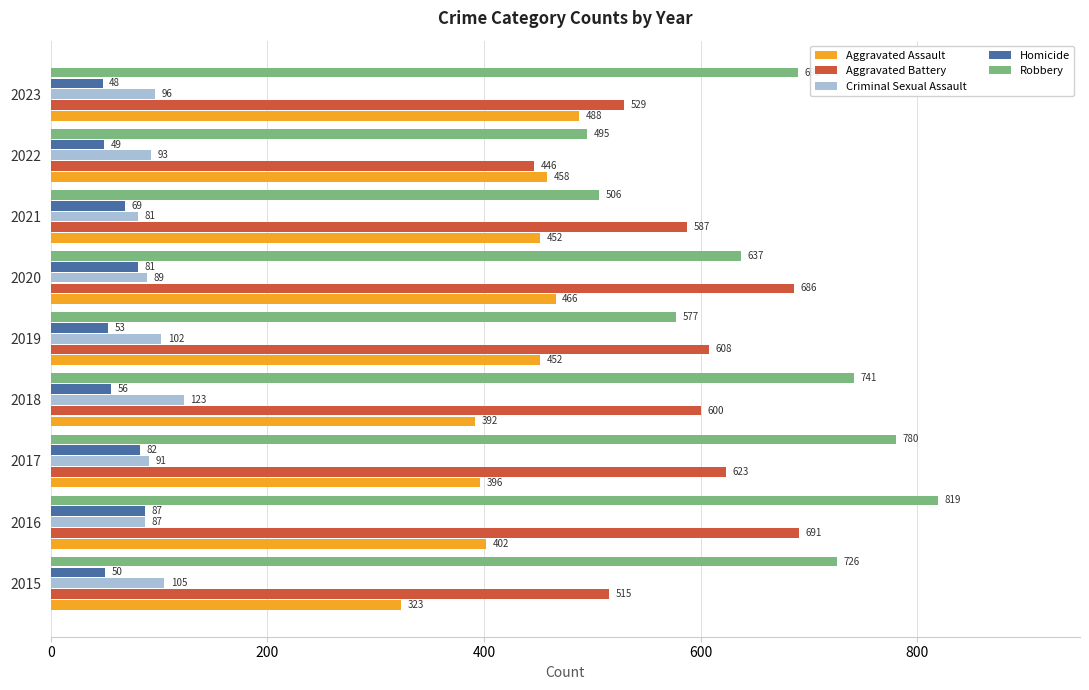

What is the difference between the second highest and second lowest values in the Robbery series?

274